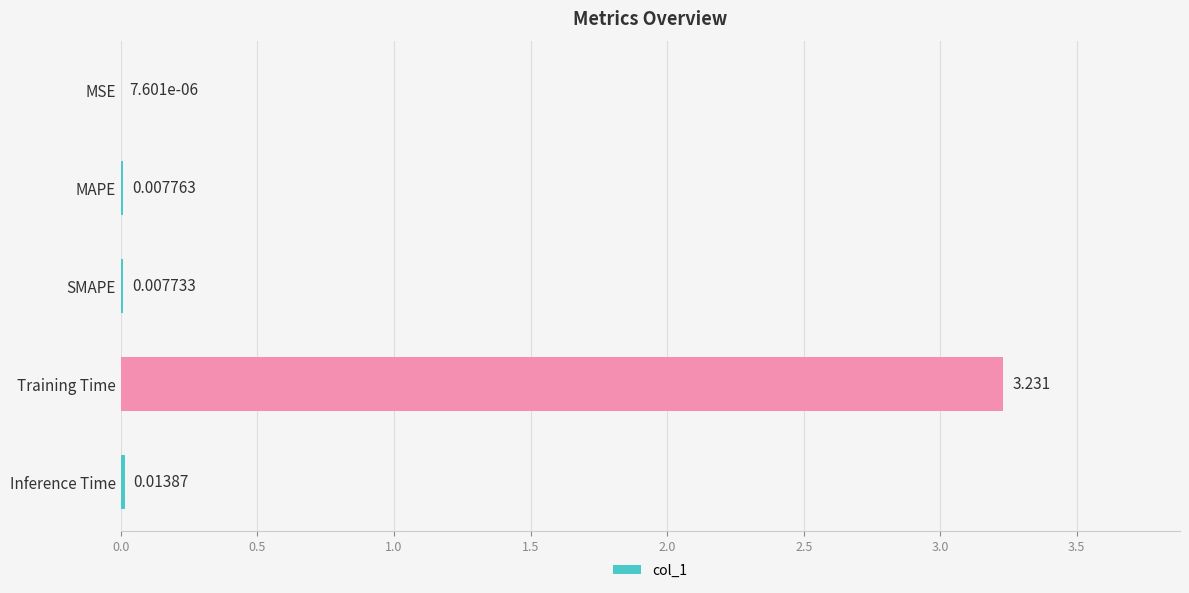

Where is the data nearest to the value 1?

Inference Time